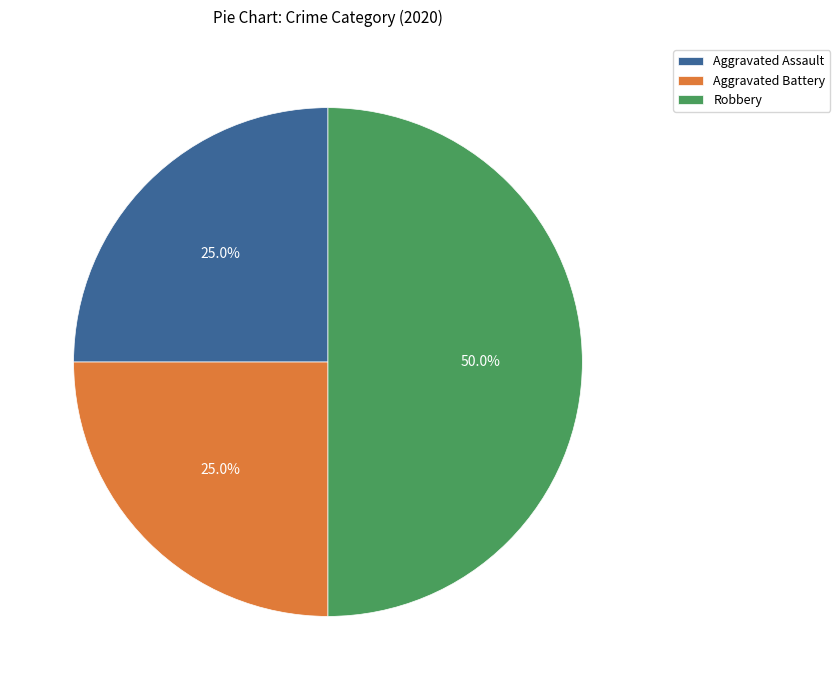

To the nearest percent, what portion does Aggravated Battery represent?

25%